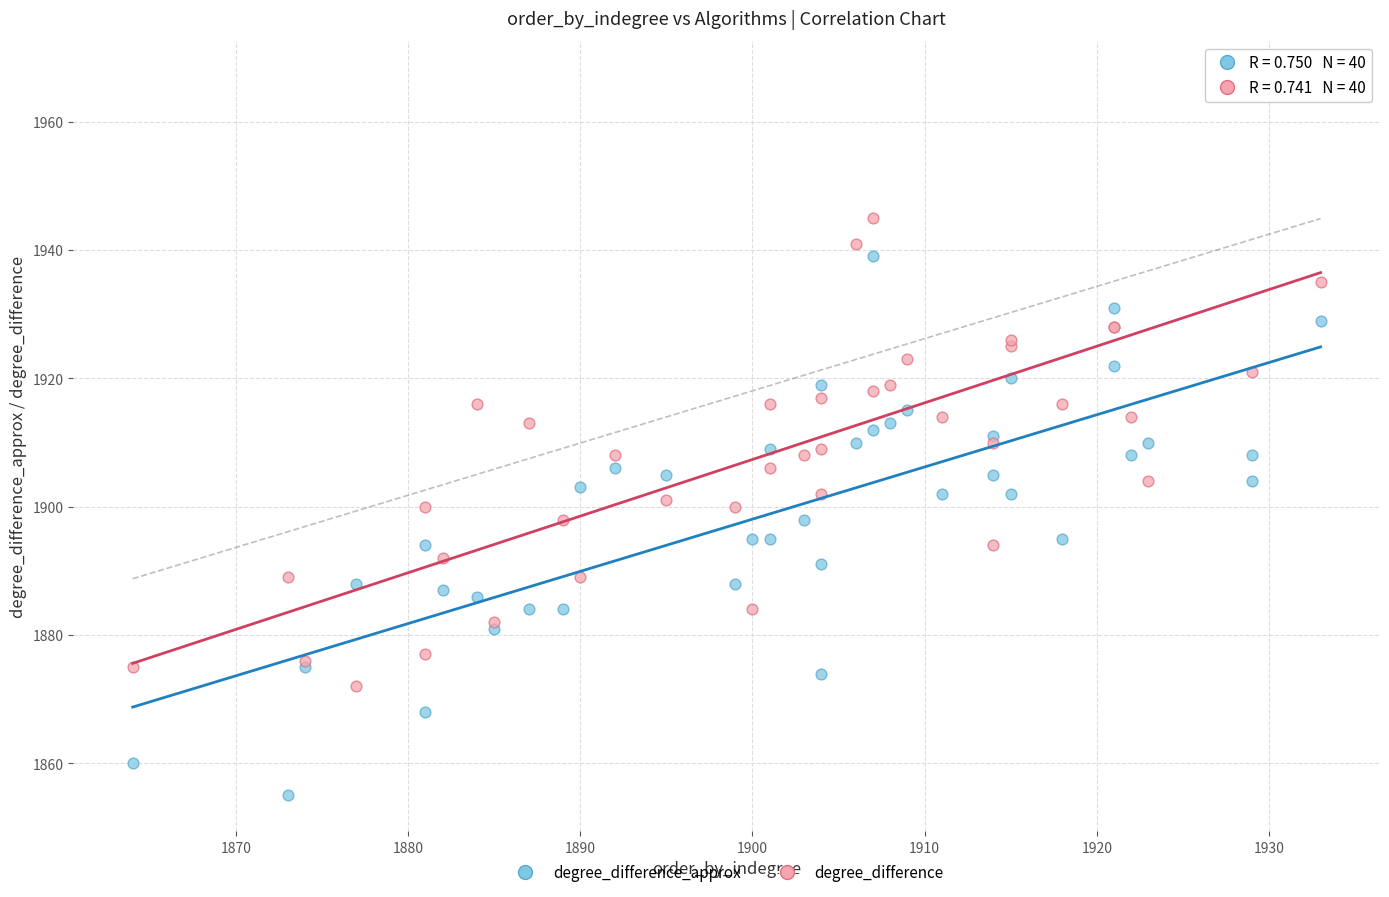

What are all the series names shown in the legend?

degree_difference_approx, degree_difference